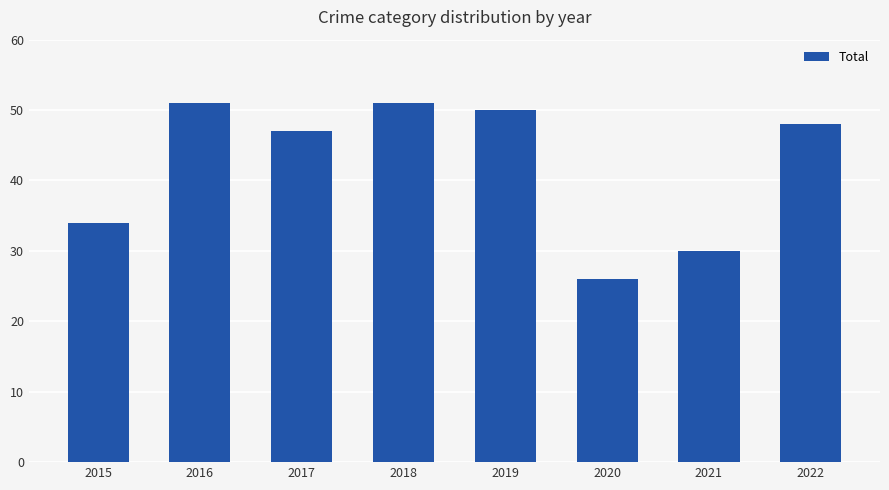

What is the approximate value at 2022, to the nearest 5?

50